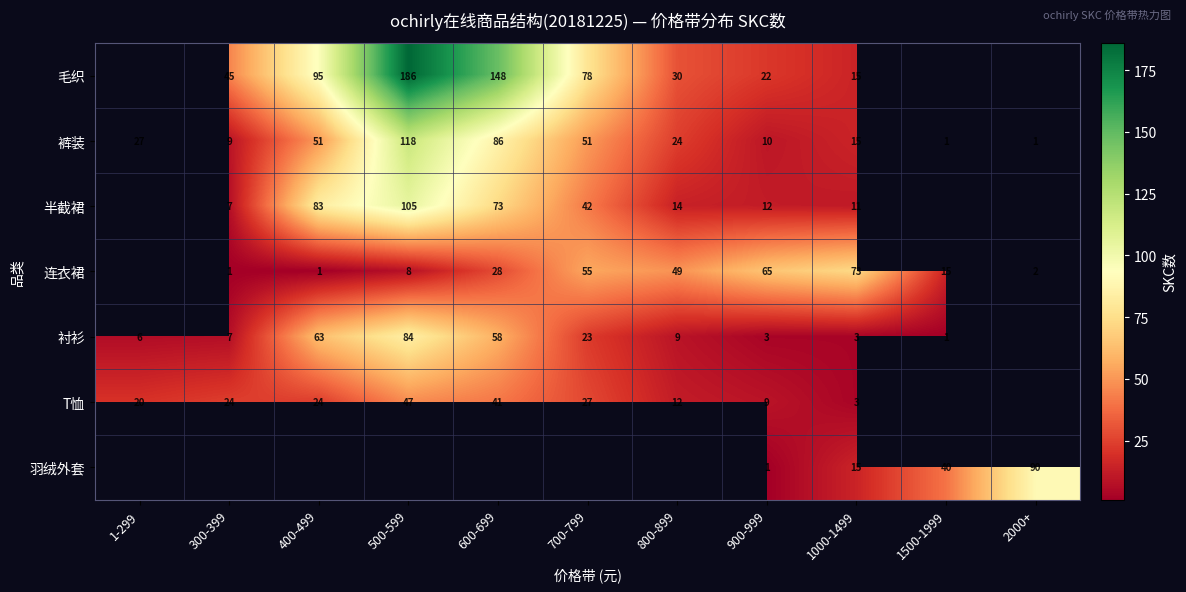

What is the smallest value displayed?

1.0